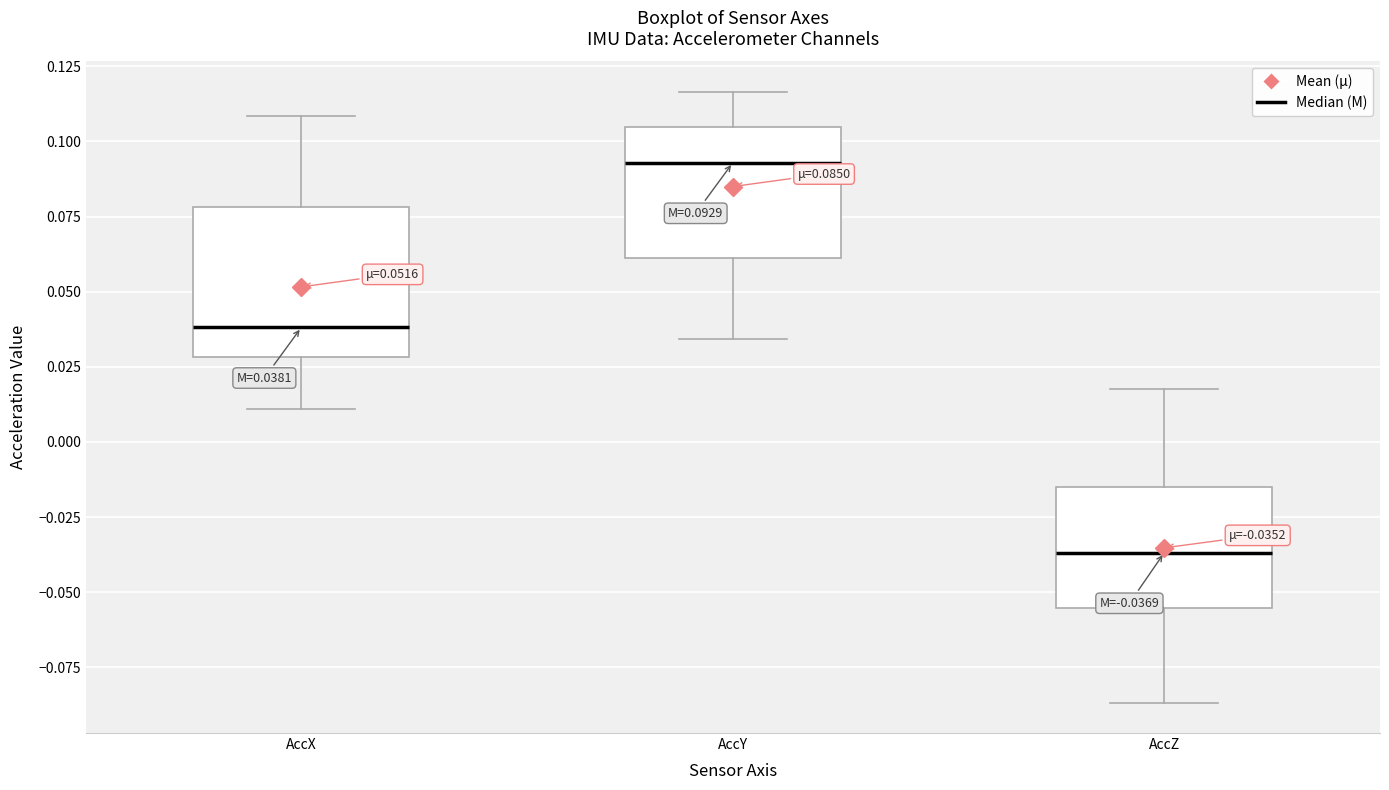

Which box's median line is the highest?

AccY